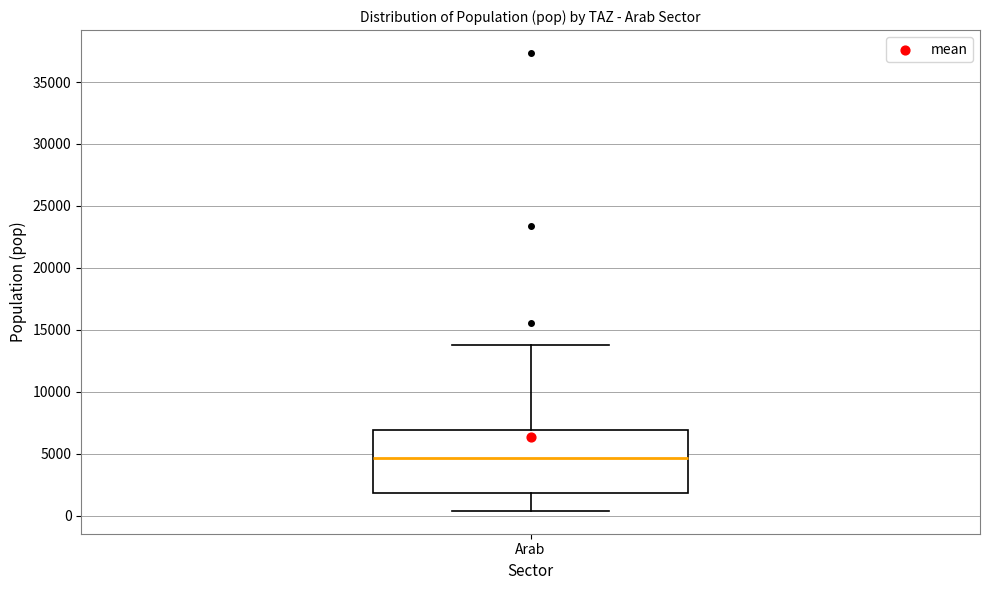

Transcribe this box plot: give where the median line is, the range the box spans, and where the two whiskers end, as read against the y-axis. The values are not printed on the chart, so give them approximately, as read against the axis.

median 4500, box 2000 to 7000, whiskers 500 to 14000